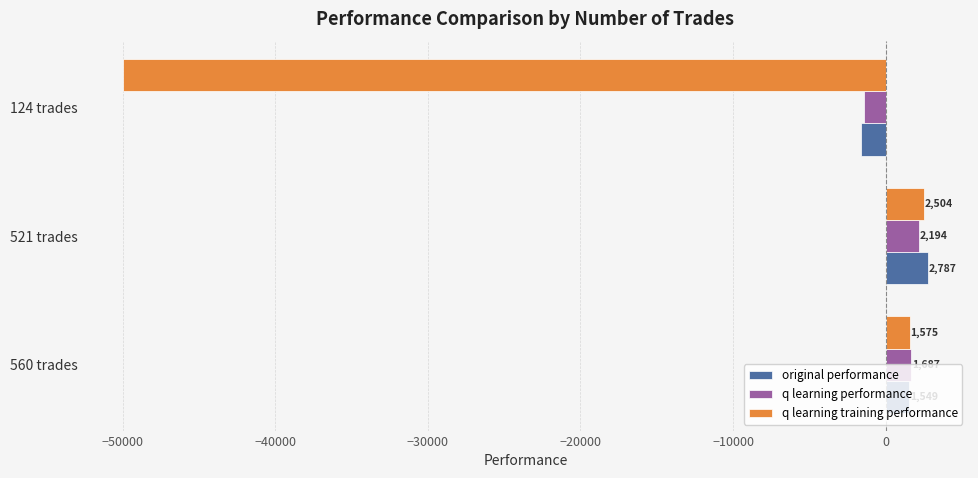

The value of q learning training performance at 521 trades is 2503.9. True or false?

True